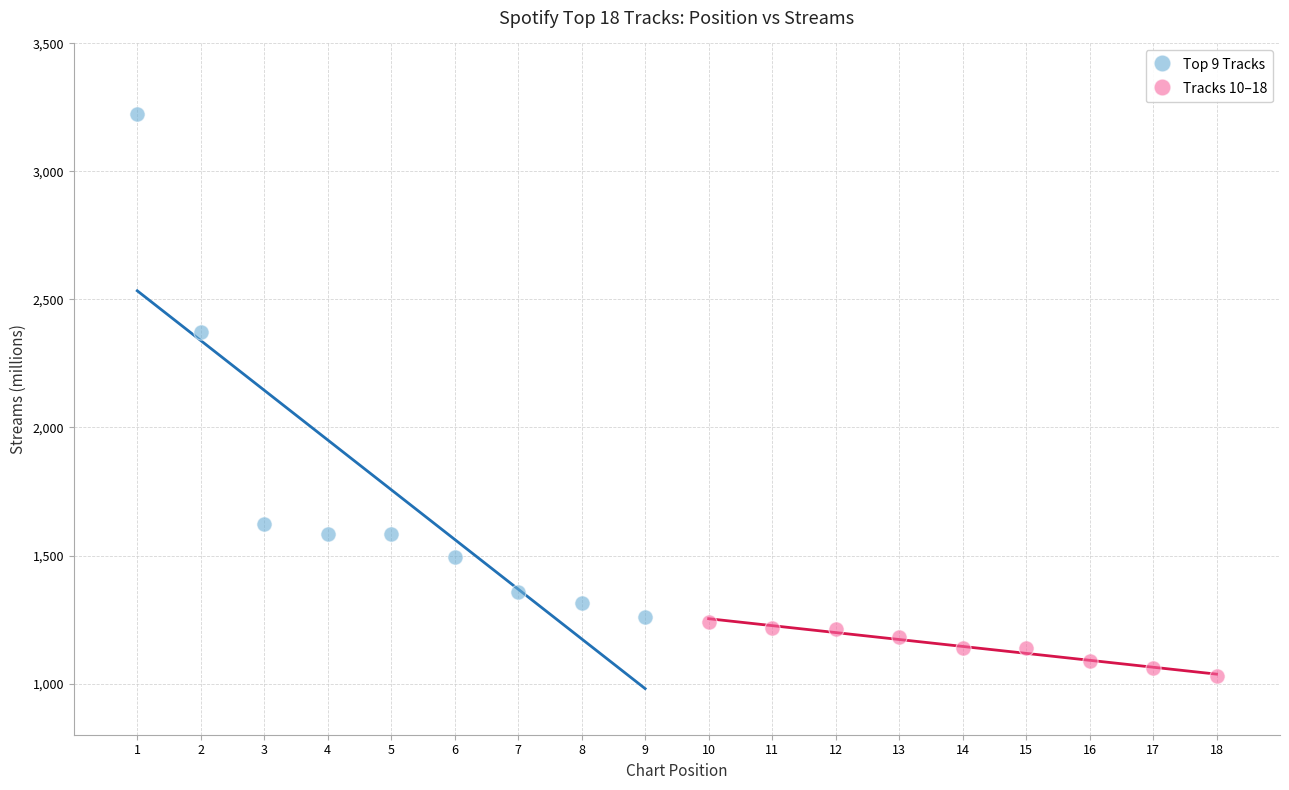

Which series reaches the maximum Y coordinate?

Top 9 Tracks